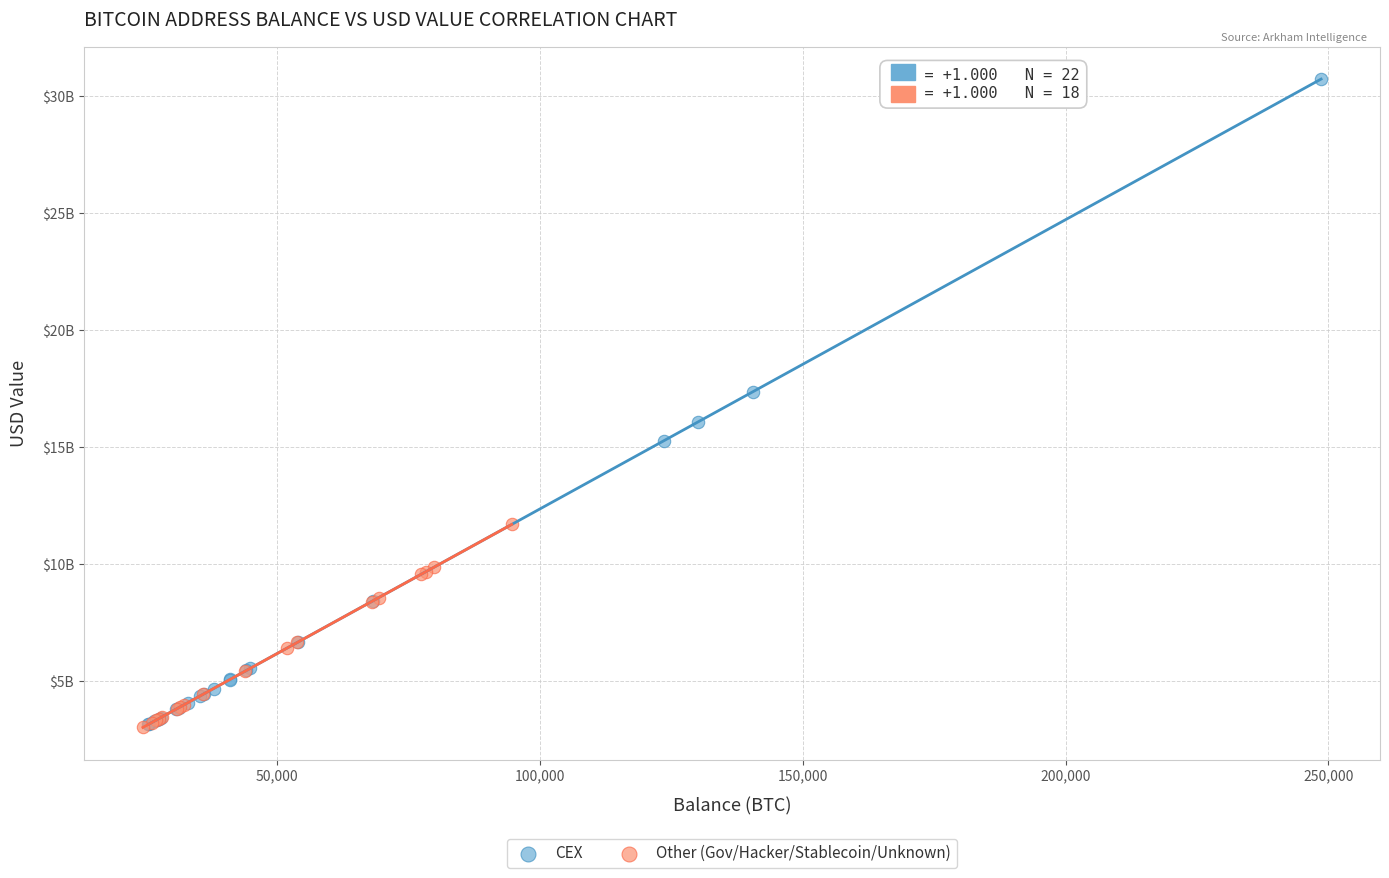

What are all the series names shown in the legend?

CEX, Other (Gov/Hacker/Stablecoin/Unknown)